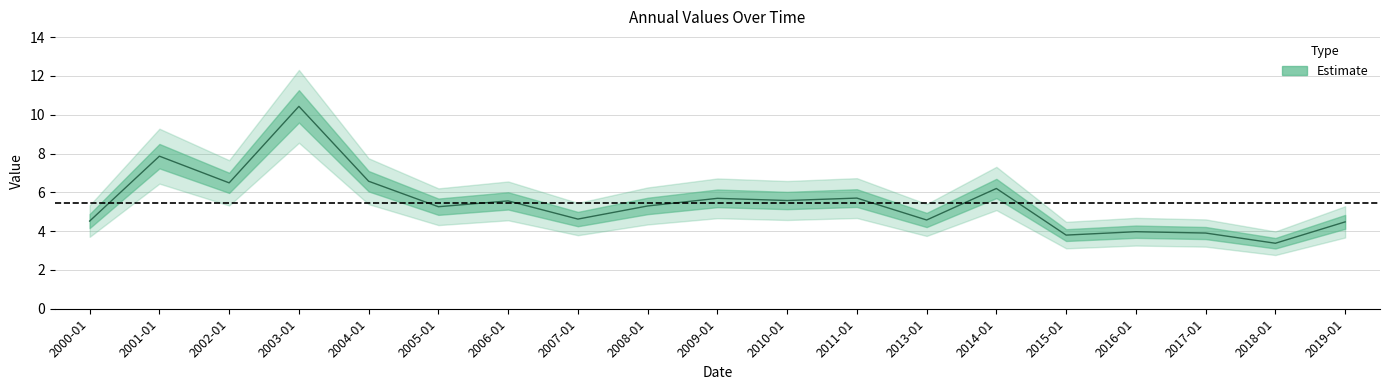

What is the minimum value shown in the chart?

3.4